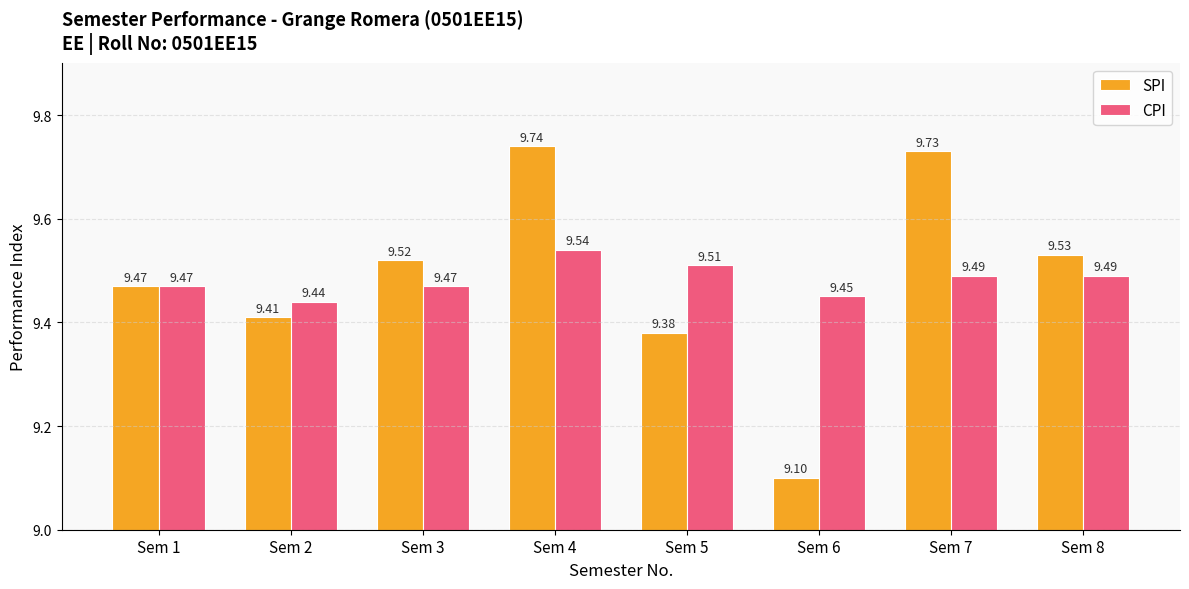

At which label does SPI reach its peak?

Sem 4